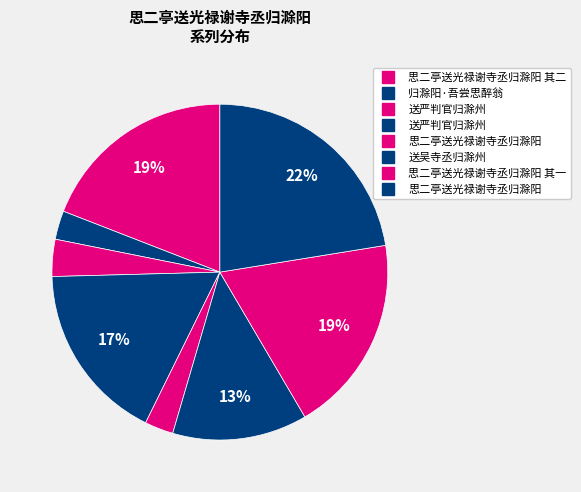

Does any single category account for the majority?

No